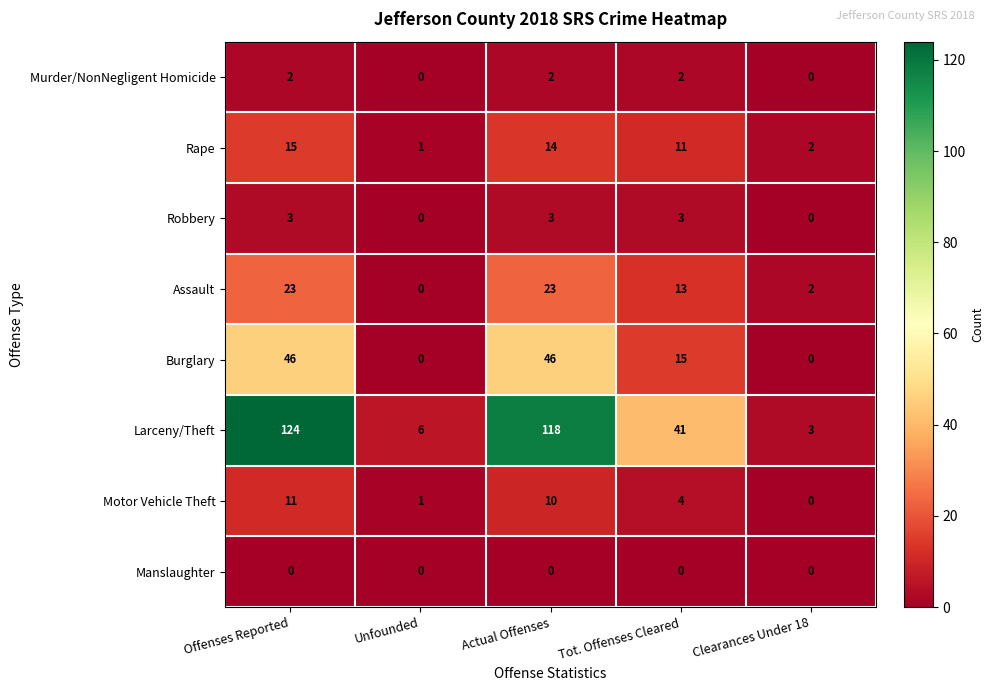

The value of Robbery at Unfounded is 2. True or false?

False